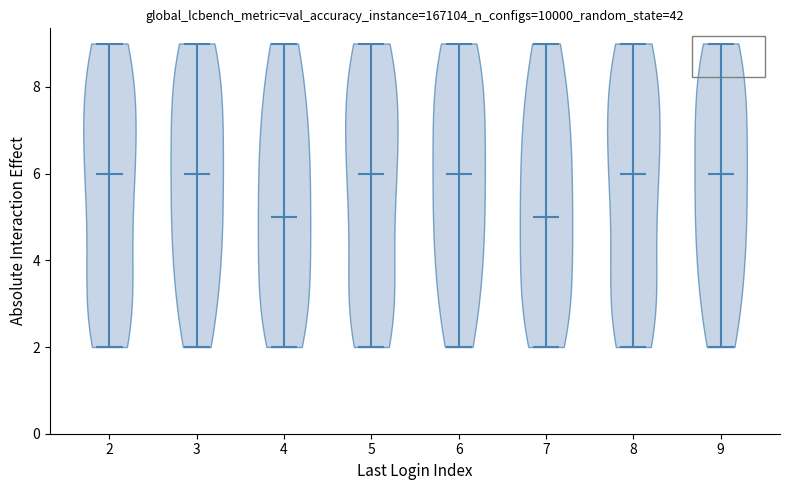

What is the lowest point the violin at x = 6 reaches on the y-axis? The values are not printed on the chart, so give them approximately, as read against the axis.

2